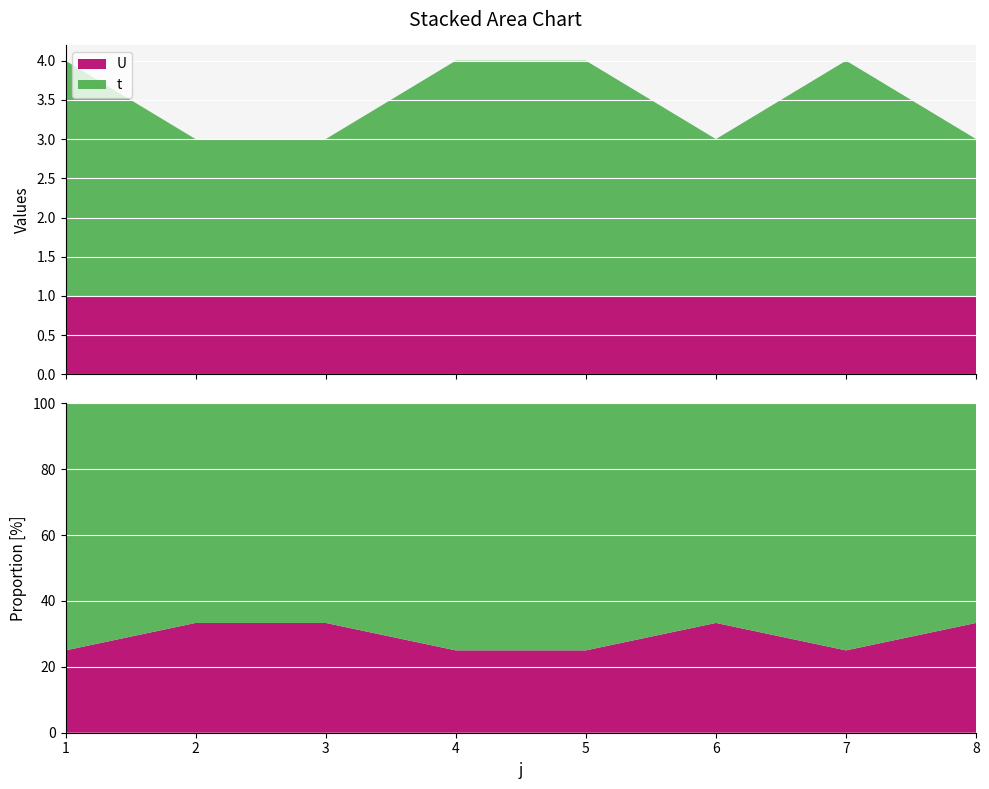

Reading left to right, what are all the values shown in this chart?

t: 1=3	2=2	3=2	4=3	5=3	6=2	7=3	8=2
U: 1=1	2=1	3=1	4=1	5=1	6=1	7=1	8=1